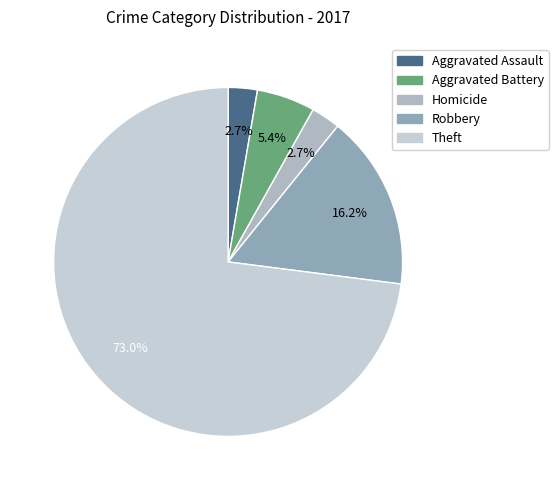

Do Homicide and Robbery together represent more than half of the pie?

No